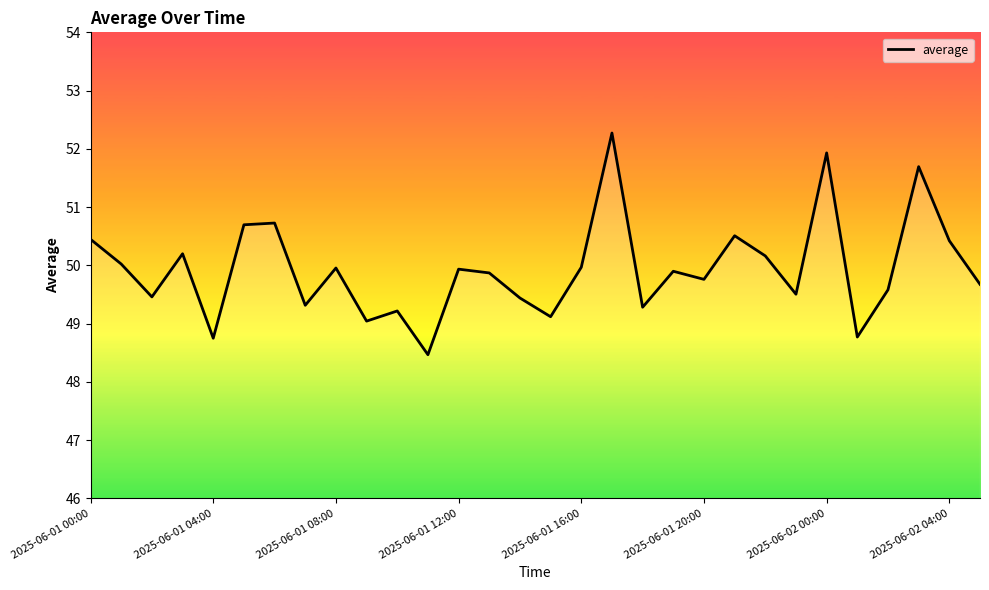

What is the minimum value shown in the chart?

48.5